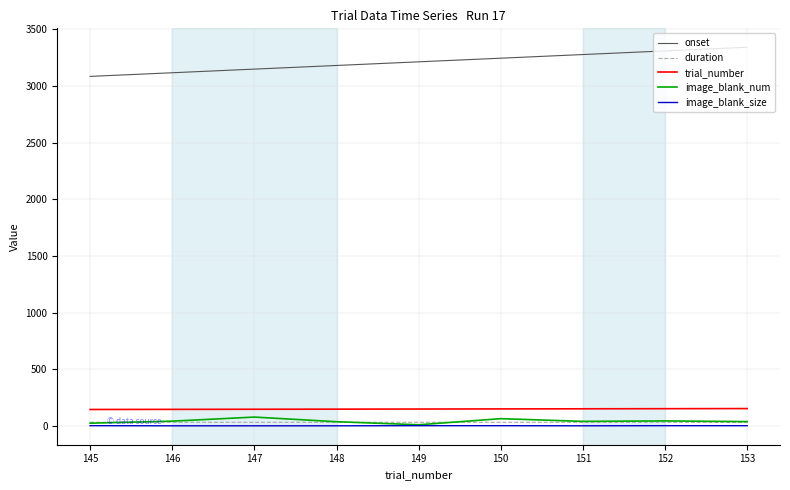

What is the highest value of the image_blank_size series?

2.0